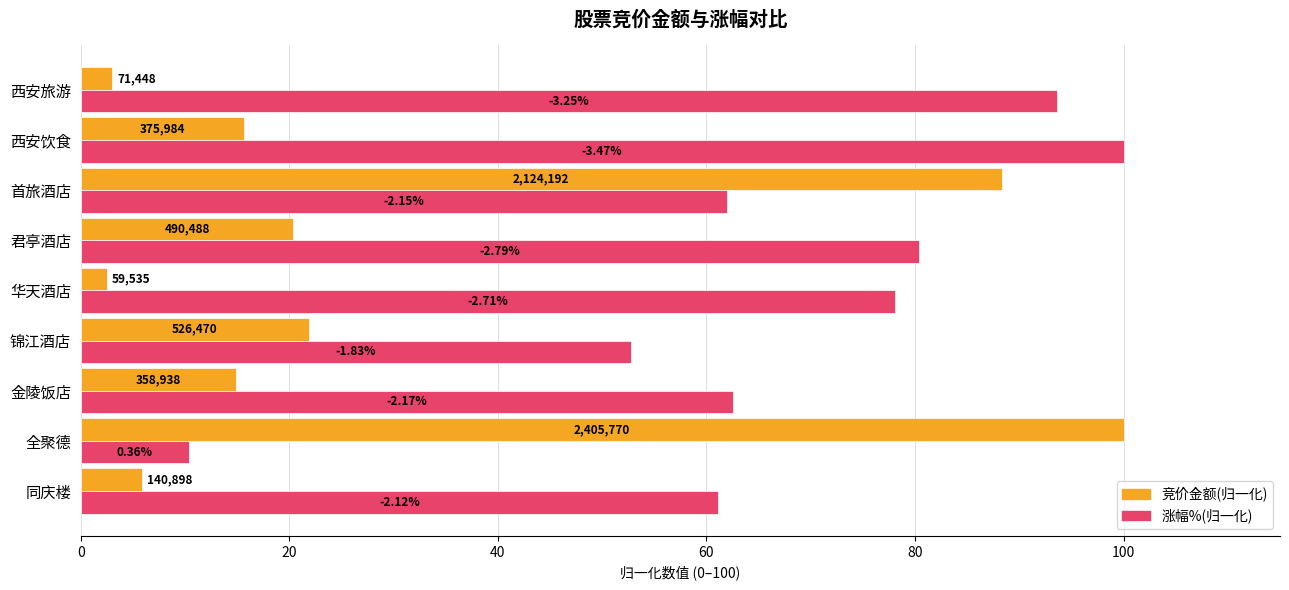

What are all the series names shown in the legend?

竞价金额(归一化), 涨幅%(归一化)